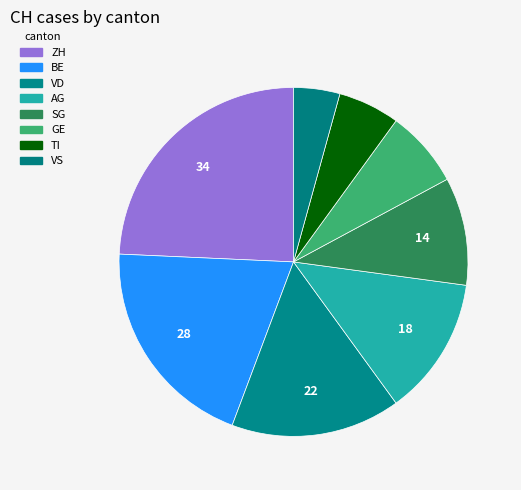

How many segments does this pie chart have?

8